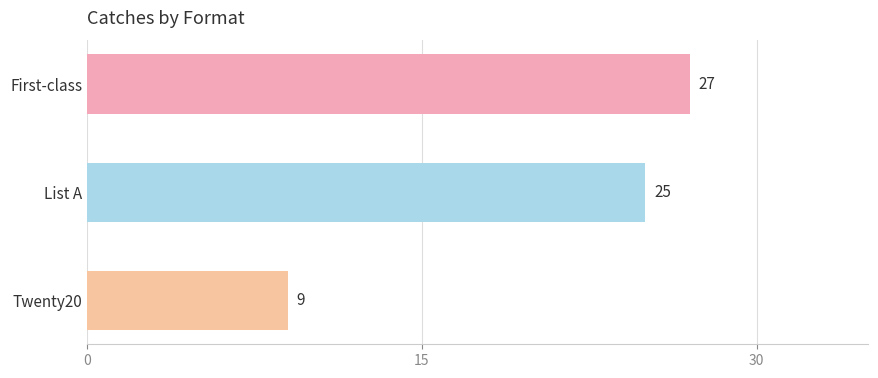

Does the chart contain stacked bars?

No